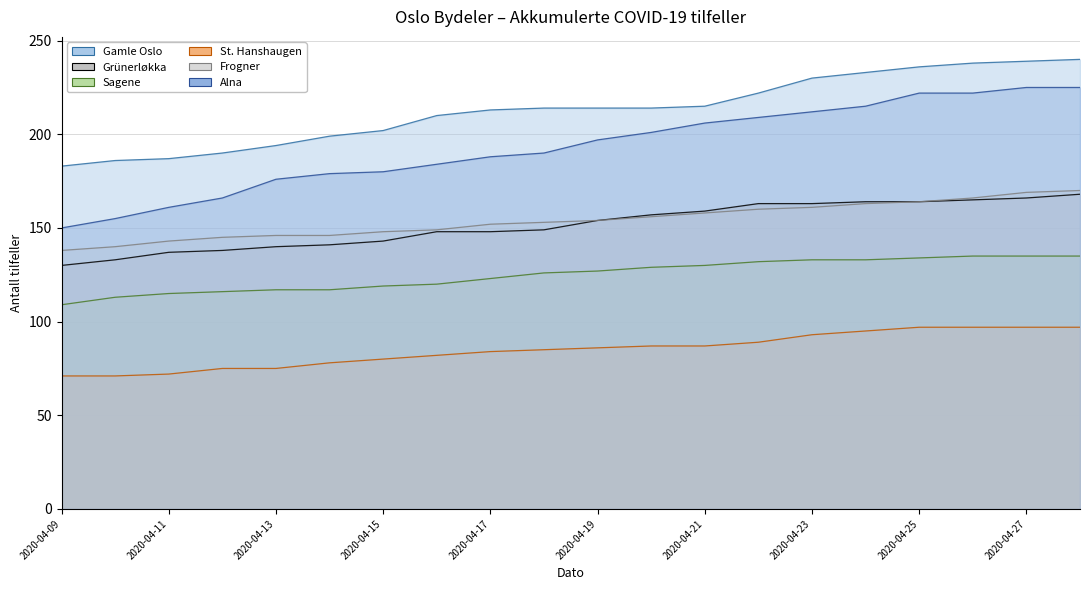

Where is Frogner nearest to the value 154?

2020-04-19